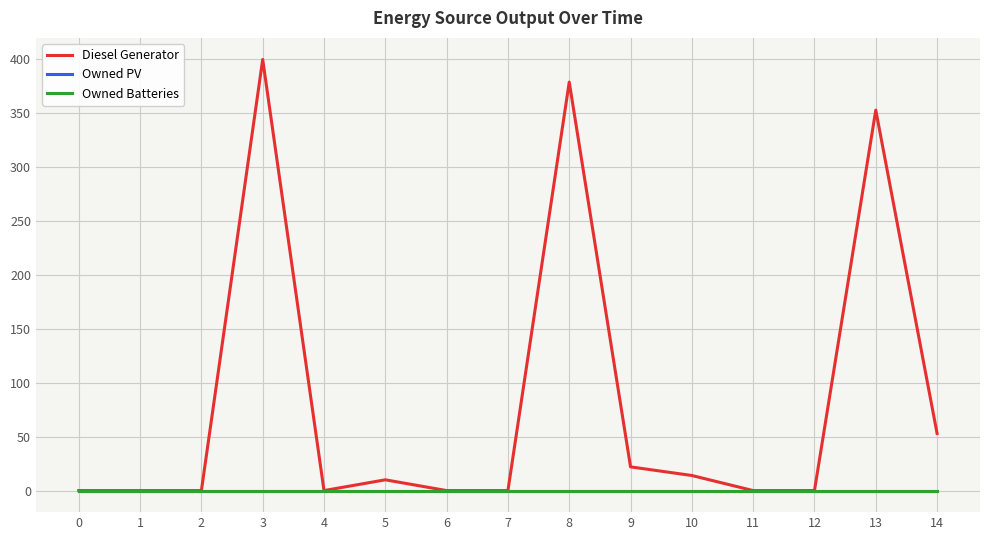

Reading left to right, what are all the values shown in this chart?

Diesel Generator: 0=0	1=0	2=0	3=400	4=0	5=10	6=0	7=0	8=379	9=22	10=14	11=0	12=0	13=353	14=53
Owned PV: 0=0	1=0	2=0	3=0	4=0	5=0	6=0	7=0	8=0	9=0	10=0	11=0	12=0	13=0	14=0
Owned Batteries: 0=0	1=0	2=0	3=0	4=0	5=0	6=0	7=0	8=0	9=0	10=0	11=0	12=0	13=0	14=0